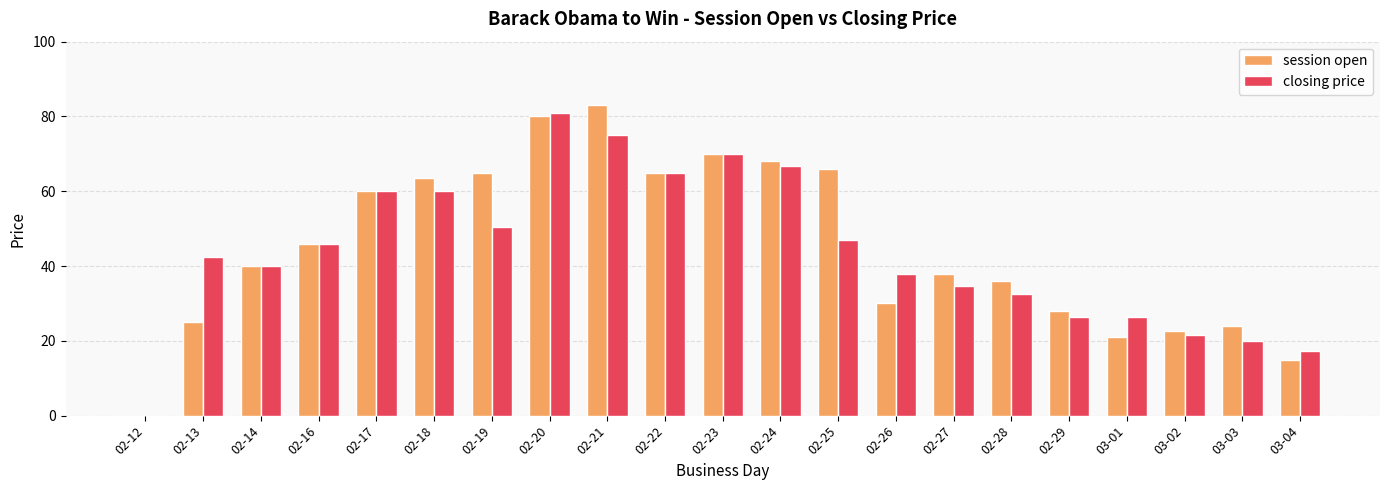

Which series has the largest total across all categories?

session open